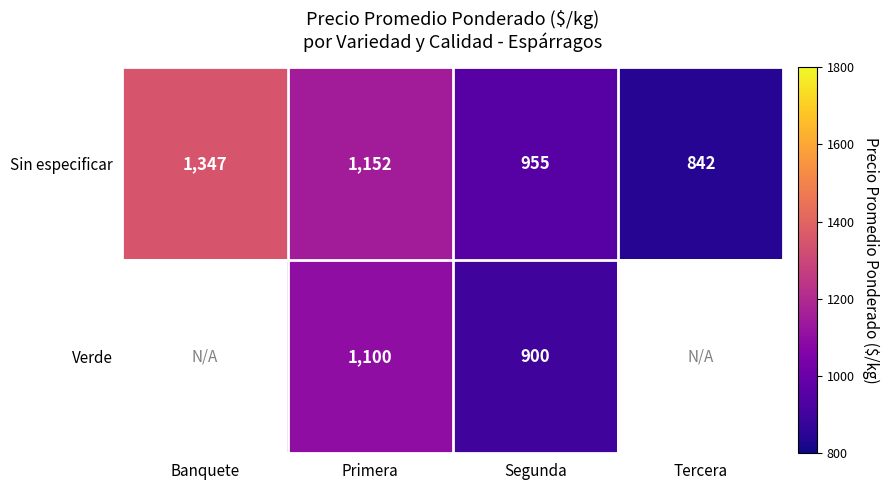

List the labels in order of Sin especificar value, largest first.

Banquete, Primera, Segunda, Tercera